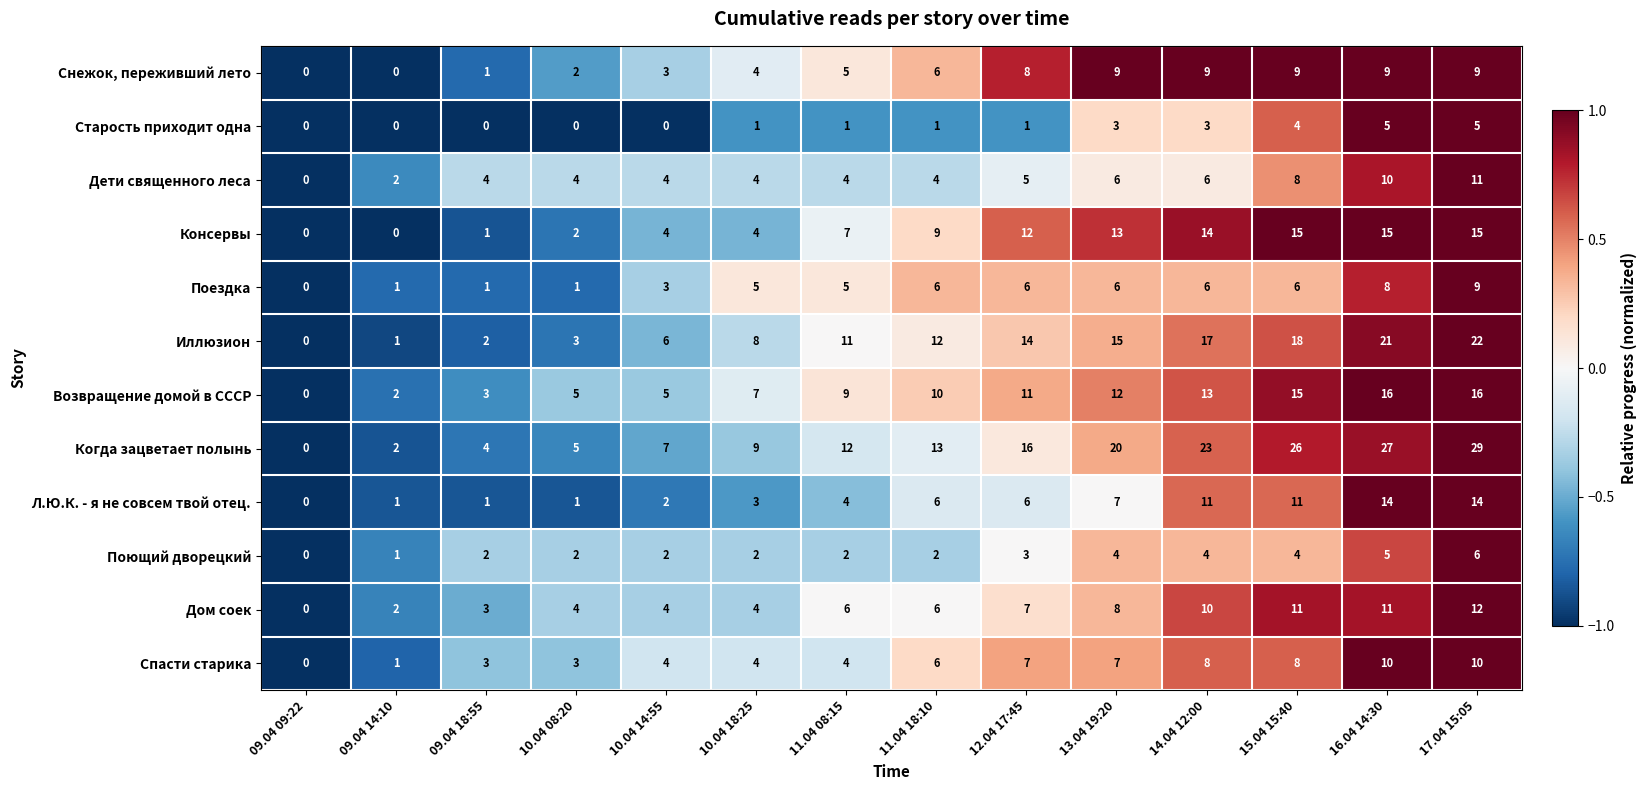

Which series has the largest total across all categories?

Когда зацветает полынь